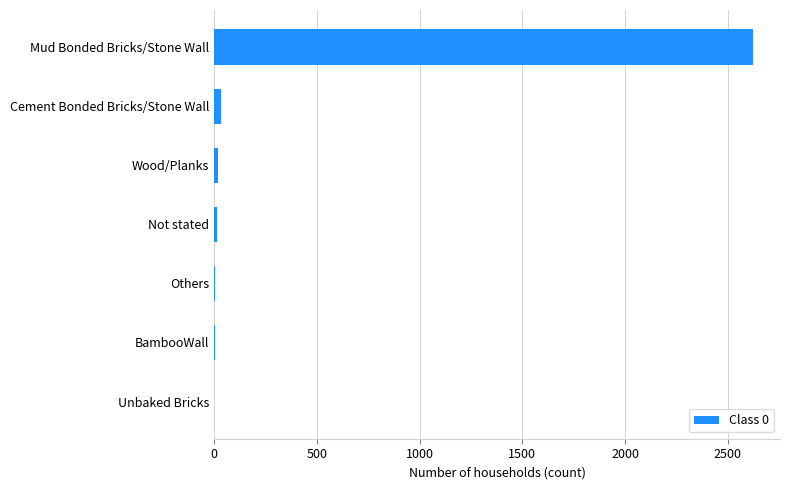

What is the sum of the values at Unbaked Bricks and Mud Bonded Bricks/Stone Wall?

2623